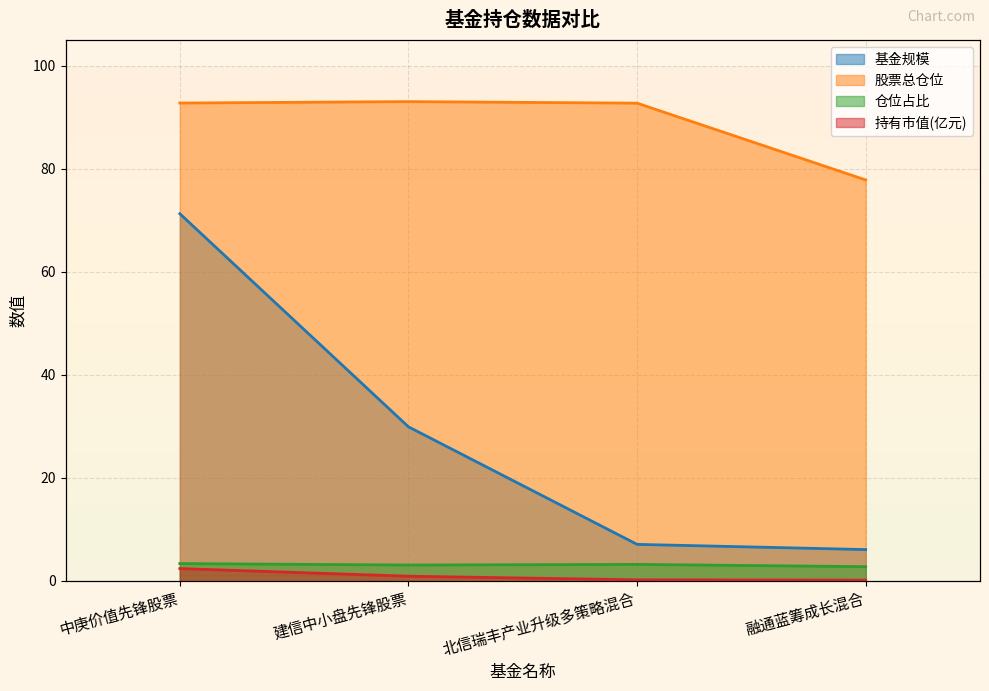

Which has a higher value, 建信中小盘先锋股票 or 北信瑞丰产业升级多策略混合?

建信中小盘先锋股票